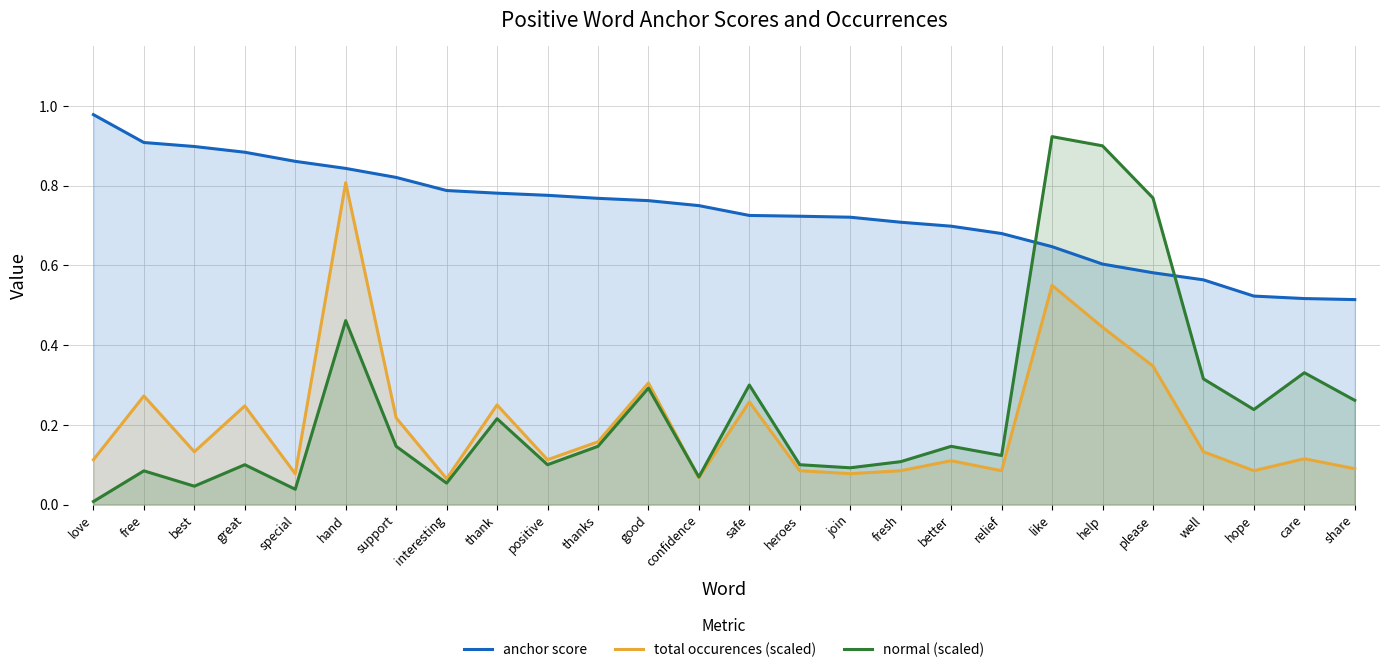

The value of total occurences (scaled) at confidence is 0.1. True or false?

True